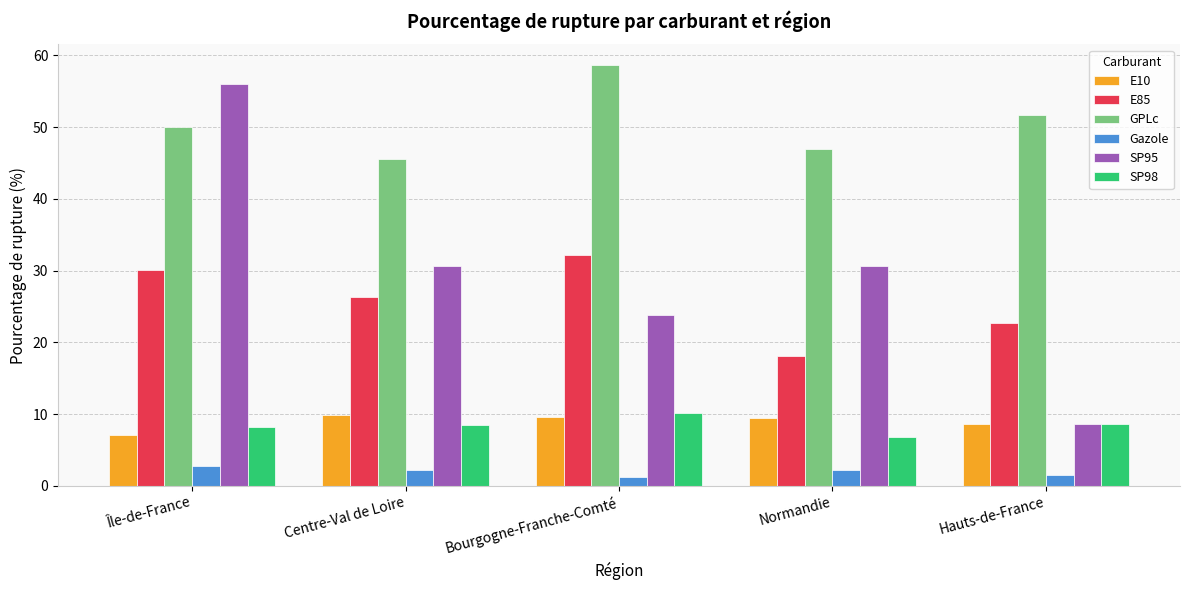

What is the maximum value for SP98?

10.1